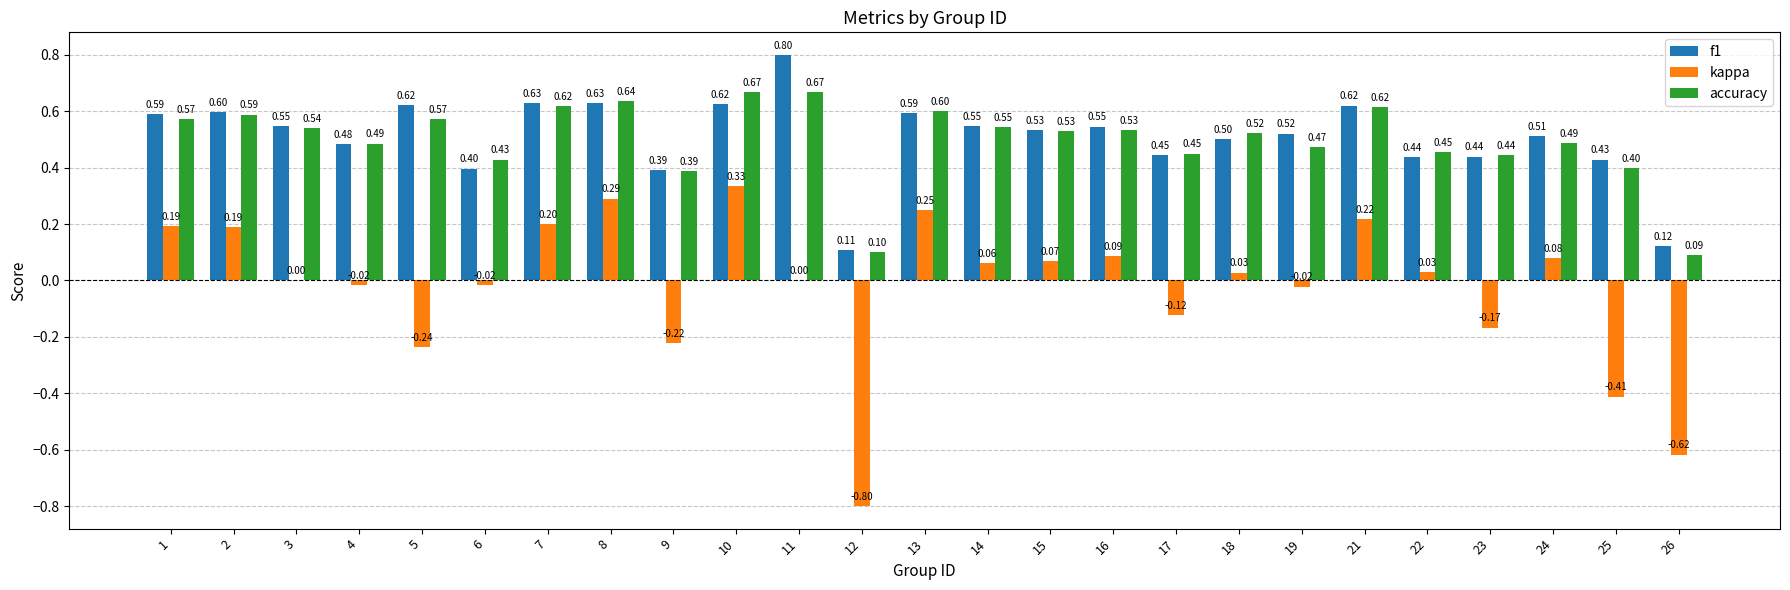

True or false: f1 has a value of 0.1 at 26.

True